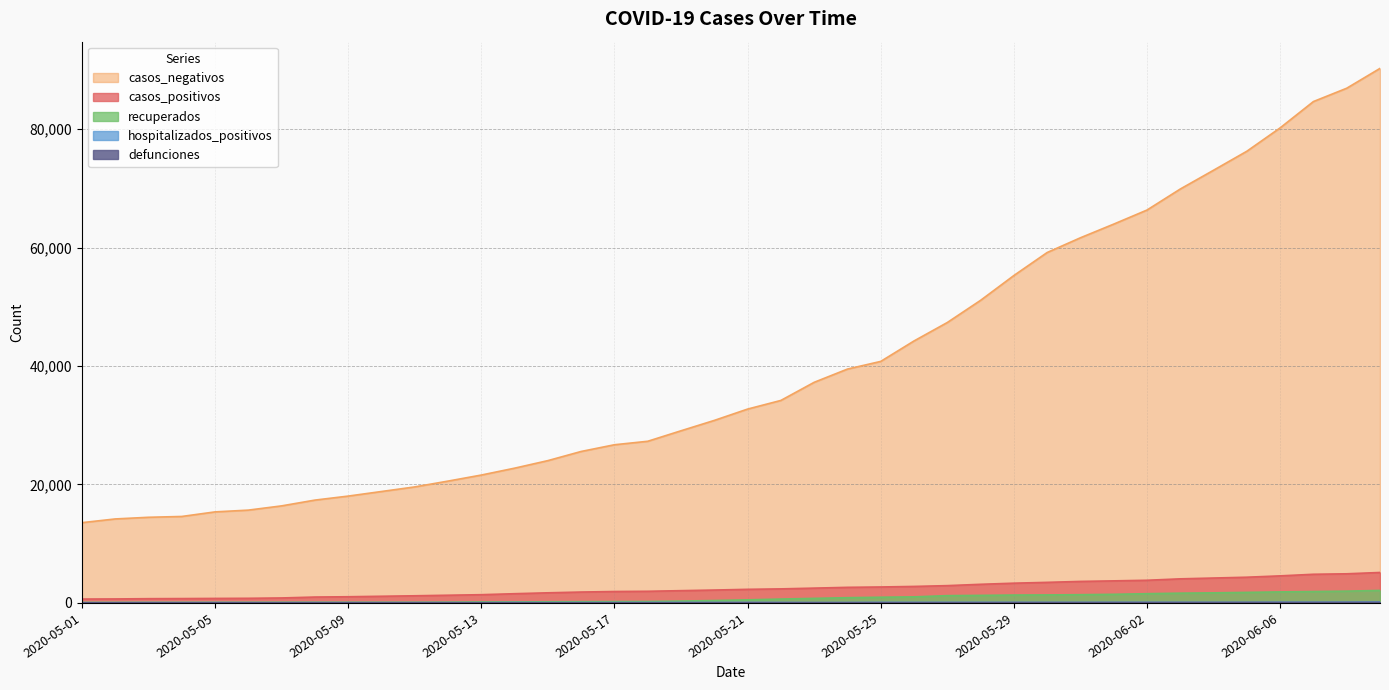

Which category has the lowest value across all series?

2020-05-01